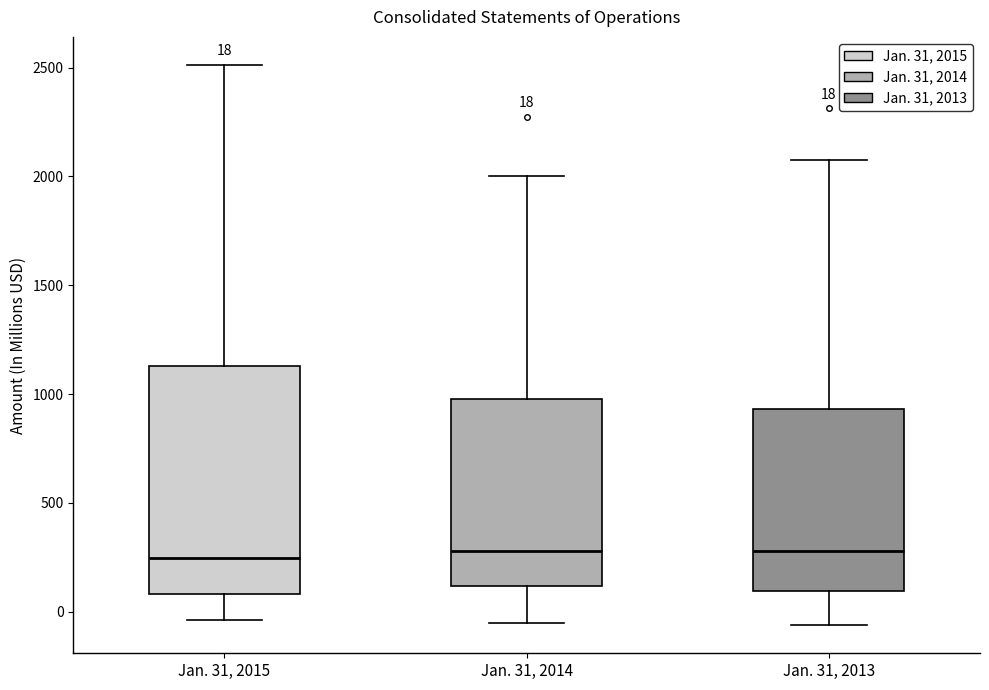

Which box is the tallest, from its lower edge to its upper edge?

Jan. 31, 2015